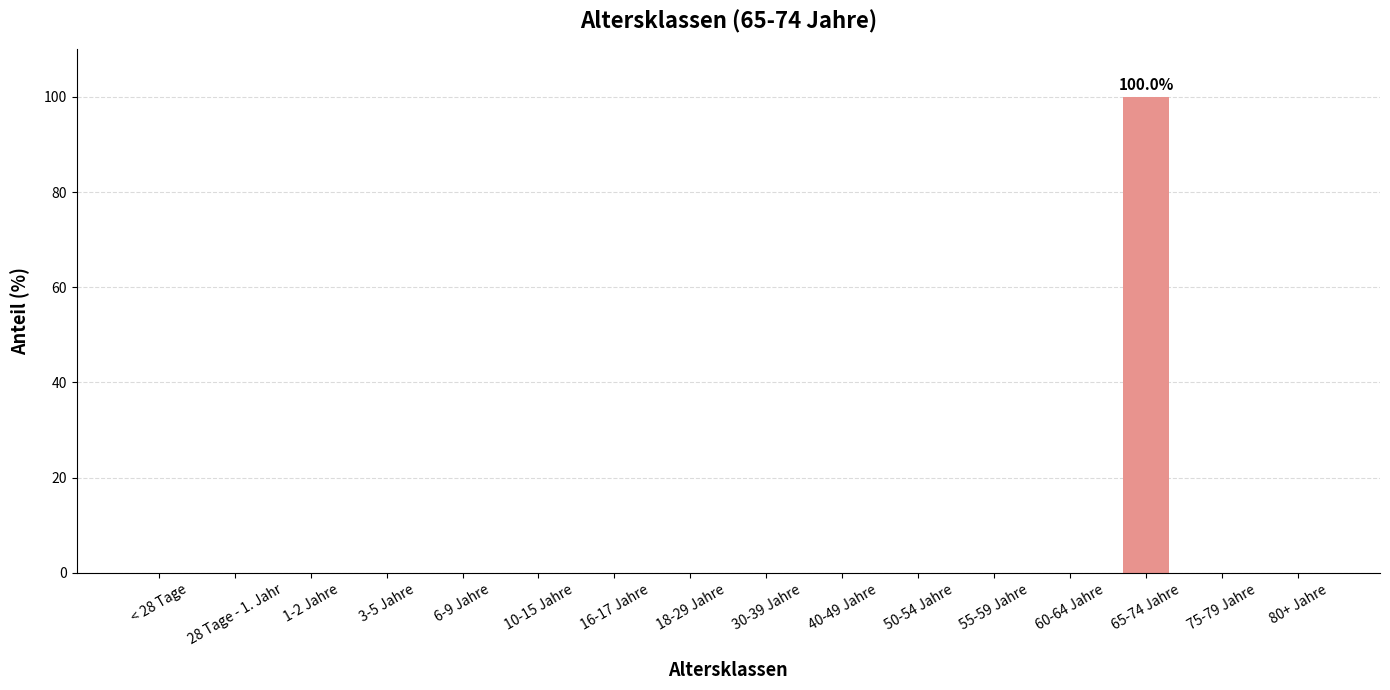

Which label corresponds to the largest value in the chart?

65-74 Jahre